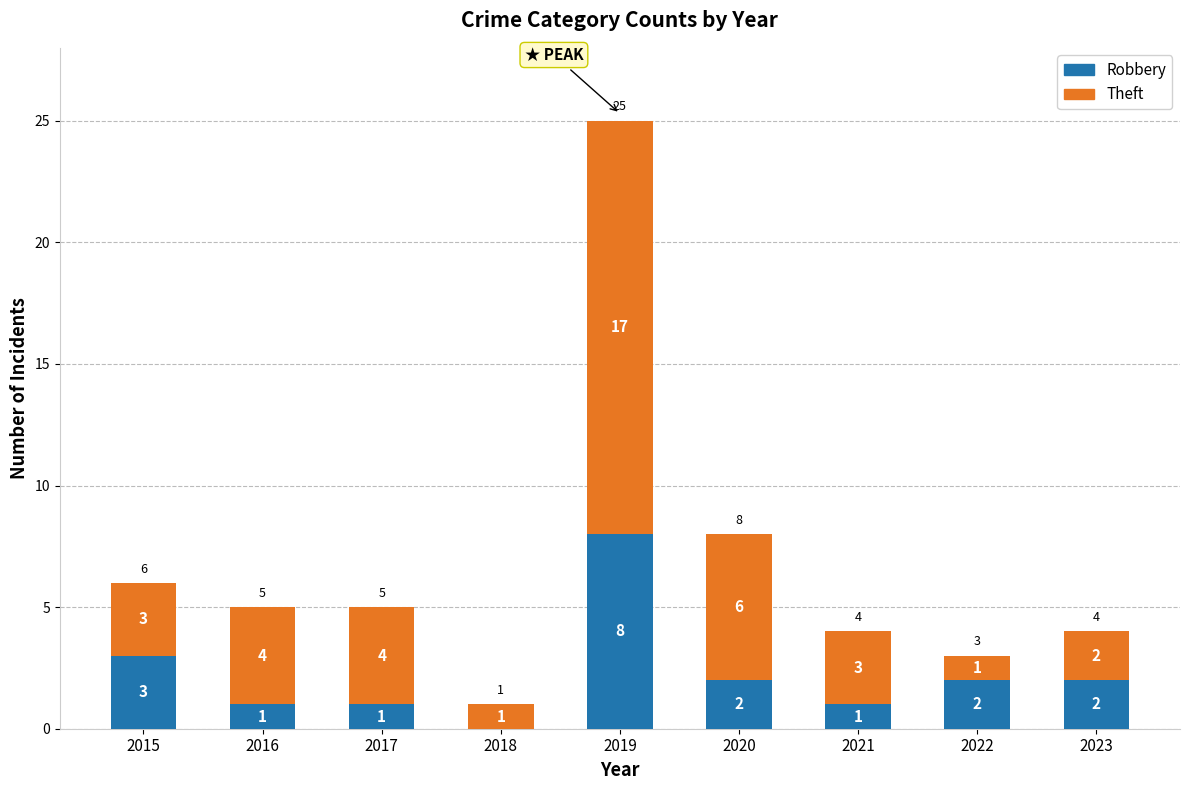

Reading left to right, what are the values for Robbery?

2015=3	2016=1	2017=1	2018=0	2019=8	2020=2	2021=1	2022=2	2023=2